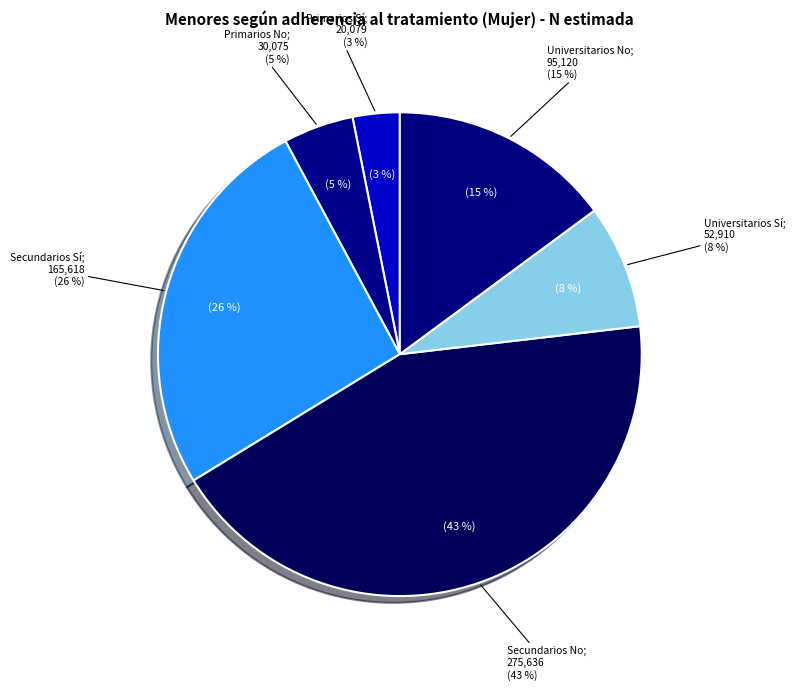

Which slice is the smallest?

Primarios Sí